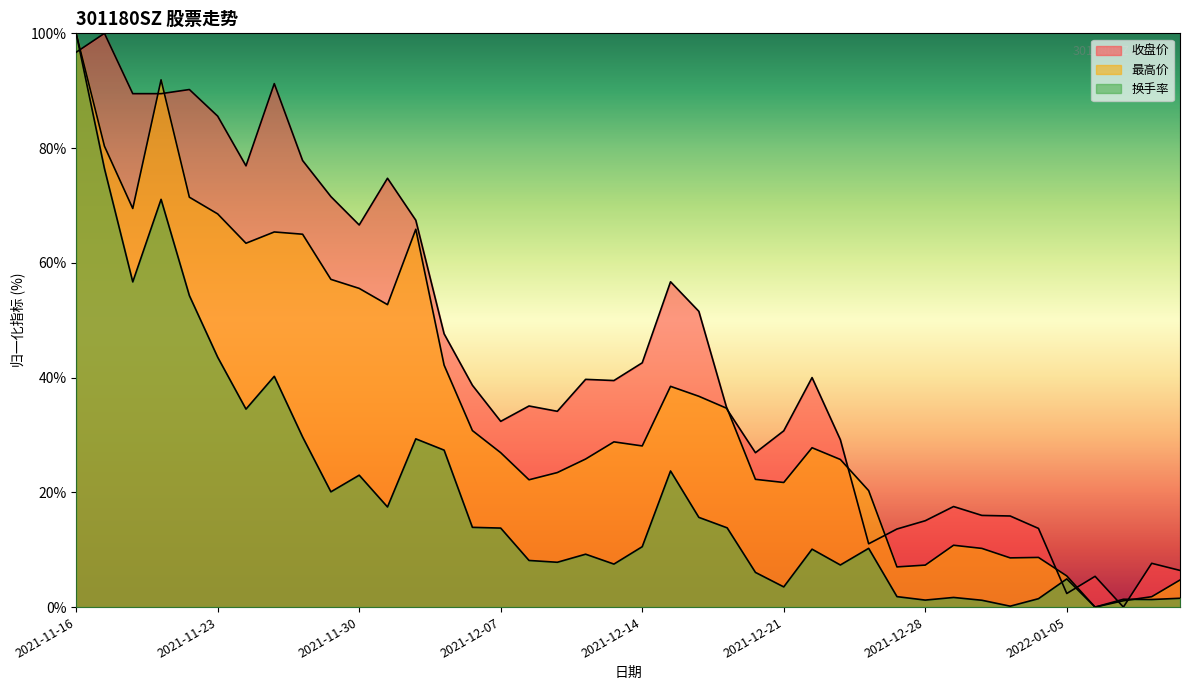

What is the difference between the maximum and second lowest values in the 换手率 series?

99.8